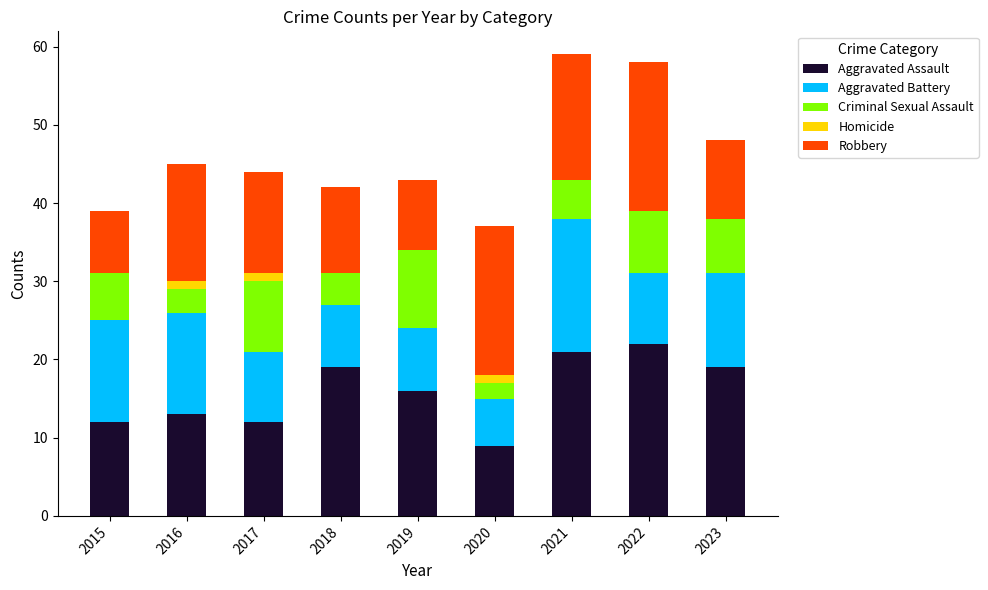

What is the total value across all series at 2021?

59